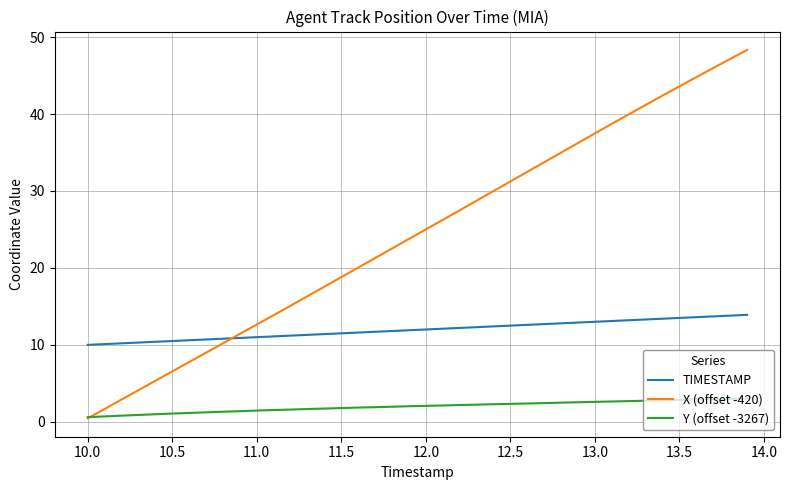

Count the number of data series in this chart.

3